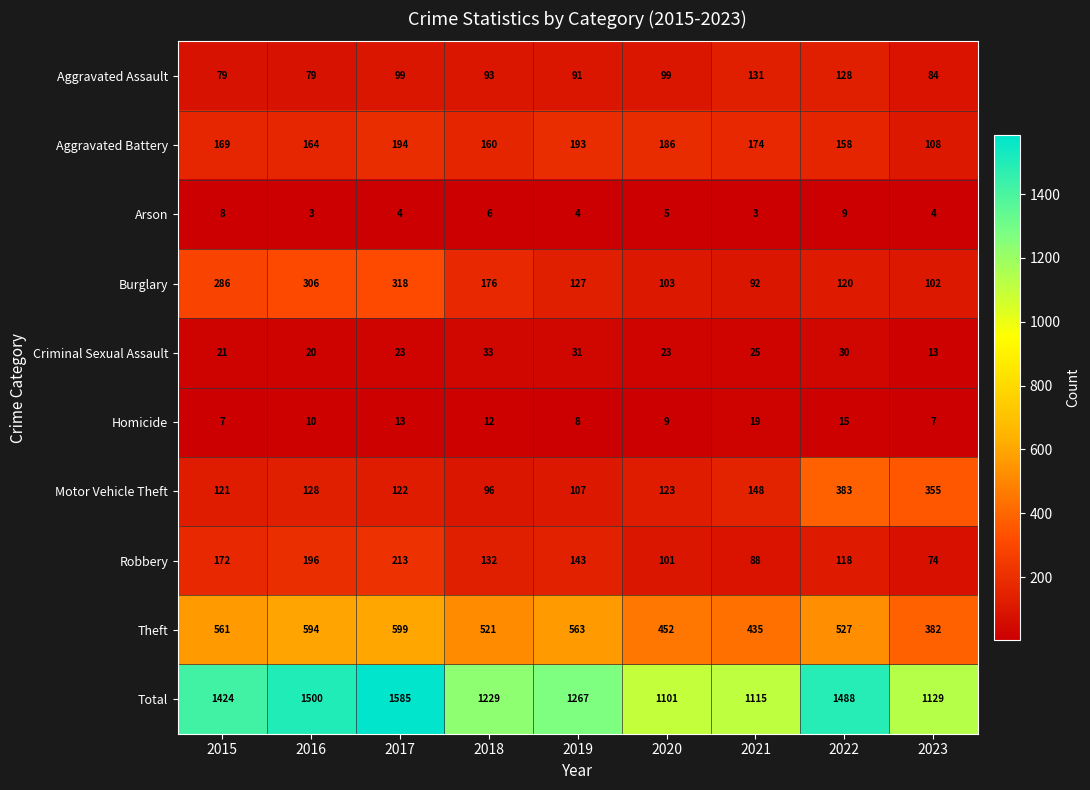

Which series has the largest range (max minus min)?

Total